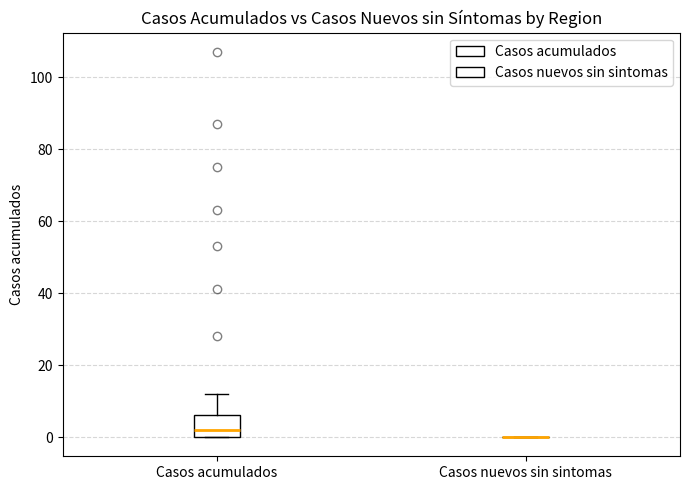

Reading left to right, read every box against the y-axis: the position of its median line, the range the box covers, and the ends of its whiskers. The values are not printed on the chart, so give them approximately, as read against the axis.

Casos acumulados: median 2, box 0 to 6, whiskers 0 to 12
Casos nuevos sin sintomas: box collapsed to a line at 0, whiskers 0 to 0